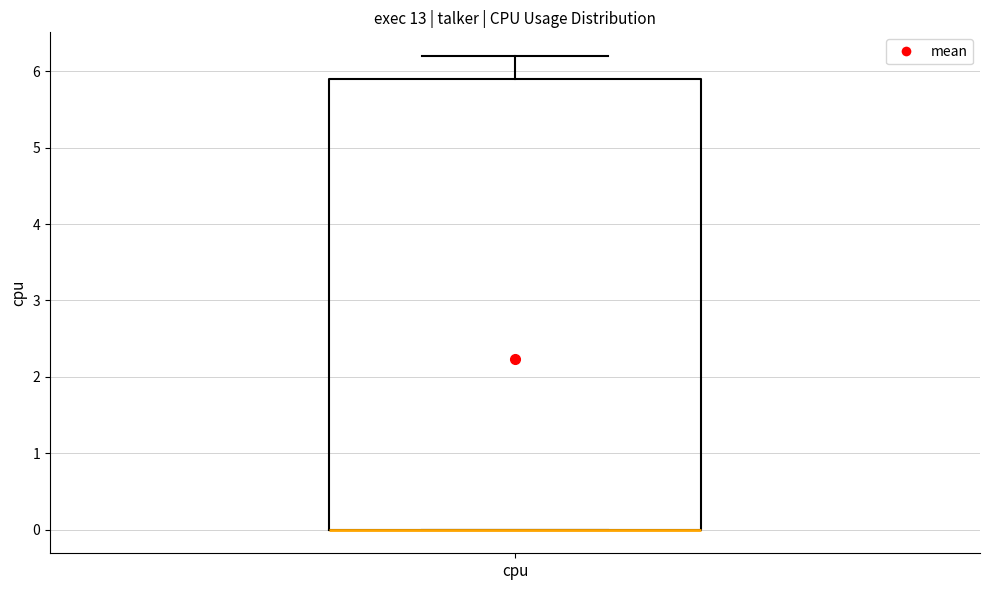

Transcribe this box plot: give where the median line is, the range the box spans, and where the two whiskers end, as read against the y-axis. The values are not printed on the chart, so give them approximately, as read against the axis.

median 0.0 (drawn on the box's lower edge), box 0.0 to 5.9, whiskers 0.0 to 6.2